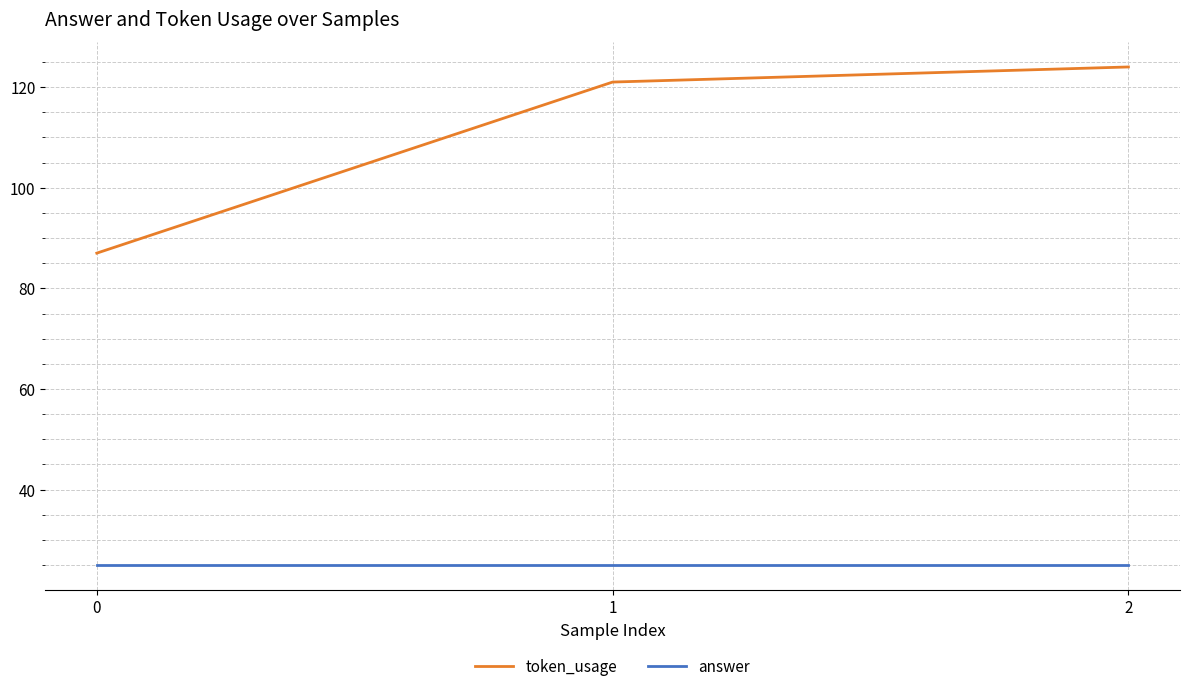

How many categories are shown in the chart?

3